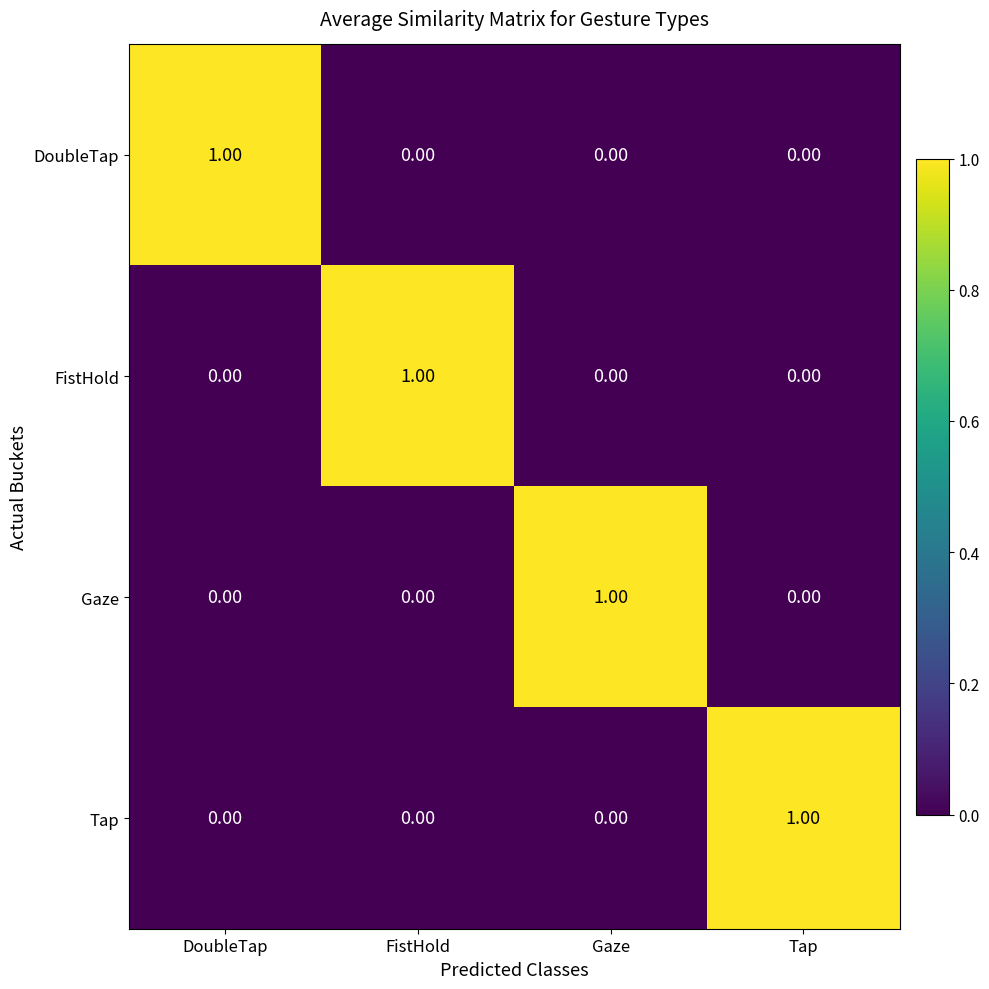

At which label does Tap reach its peak?

Tap